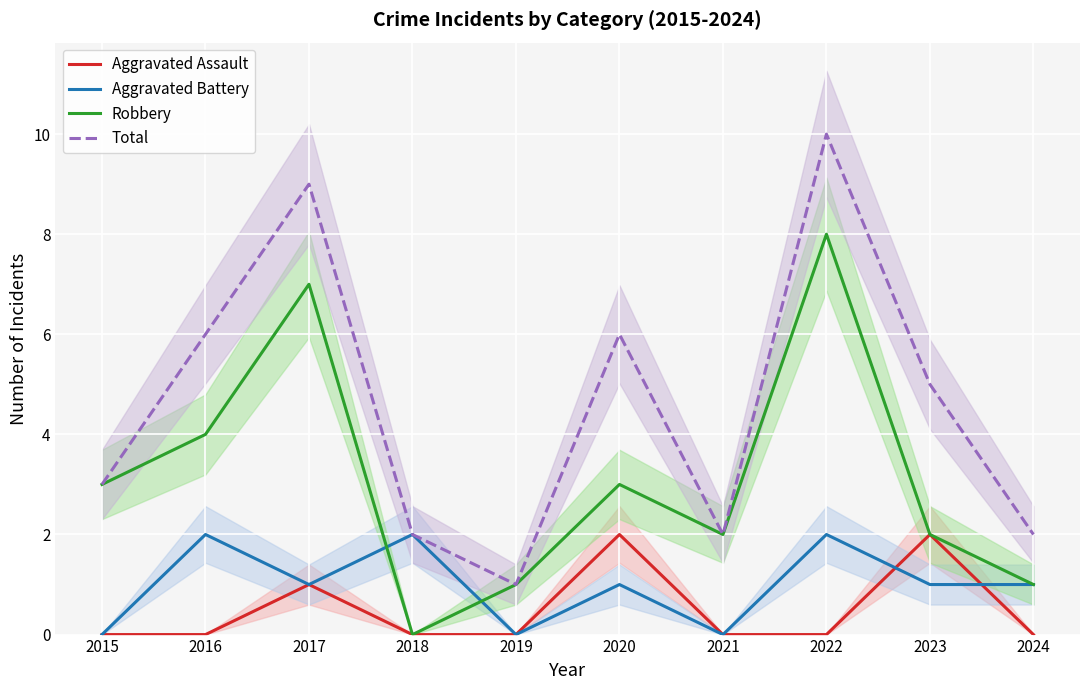

True or false: Aggravated Assault and Robbery intersect in this chart.

False